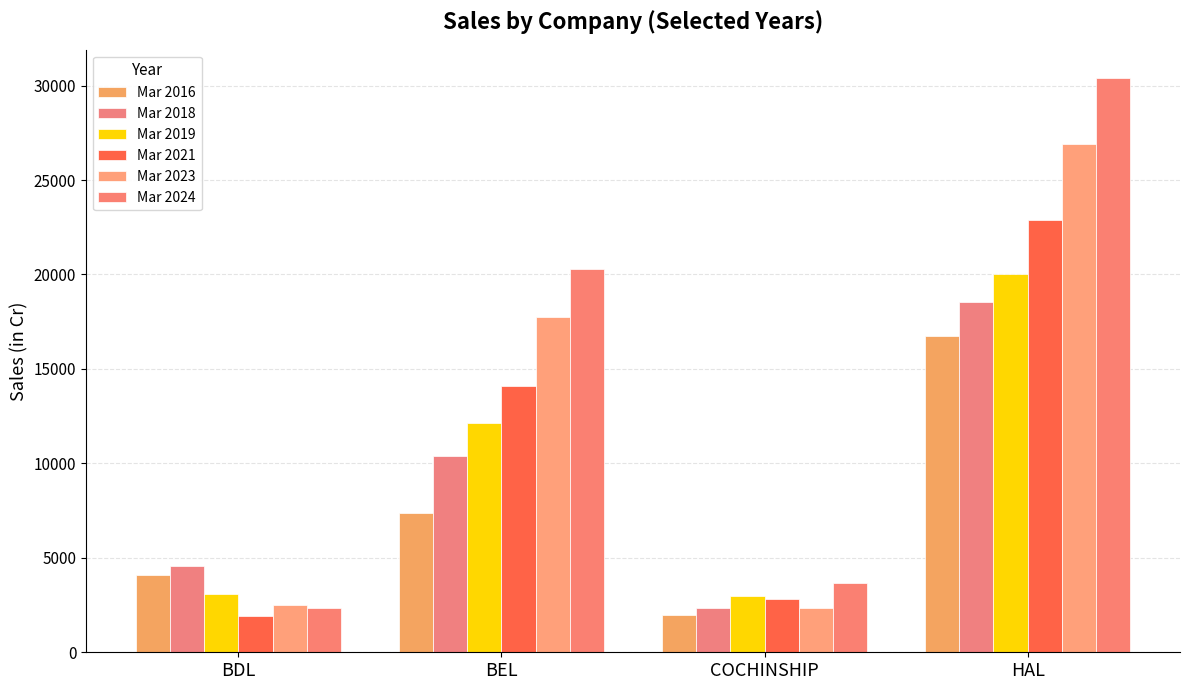

Reading right to left, extract all data points from this chart.

Mar 2016: HAL=16758	COCHINSHIP=1990	BEL=7354	BDL=4079
Mar 2018: HAL=18519	COCHINSHIP=2355	BEL=10401	BDL=4588
Mar 2019: HAL=20008	COCHINSHIP=2966	BEL=12164	BDL=3069
Mar 2021: HAL=22882	COCHINSHIP=2819	BEL=14109	BDL=1914
Mar 2023: HAL=26928	COCHINSHIP=2330	BEL=17734	BDL=2489
Mar 2024: HAL=30381	COCHINSHIP=3645	BEL=20268	BDL=2369